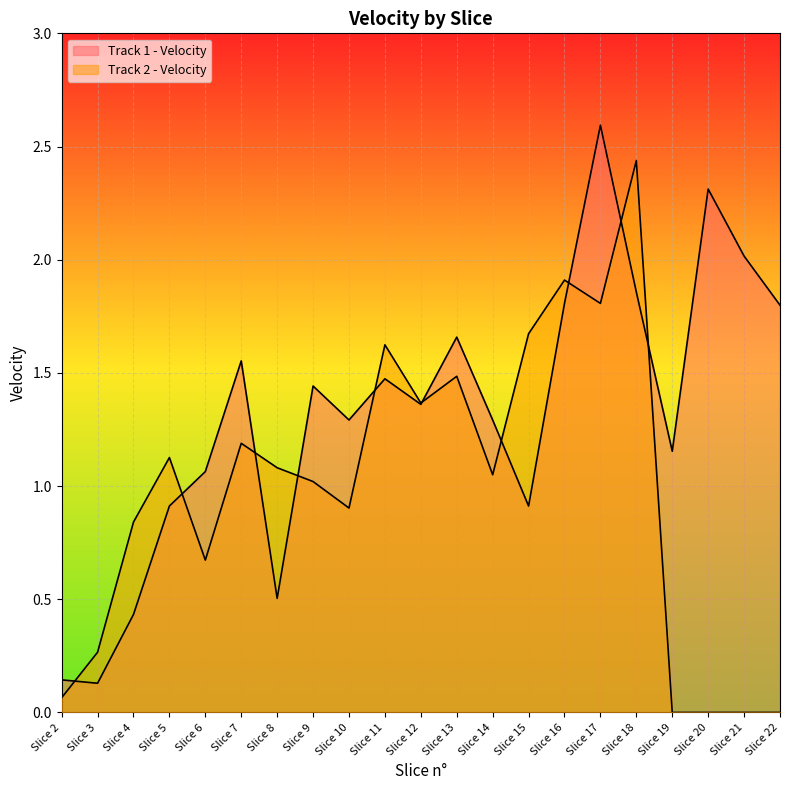

Reading left to right, list all the values displayed in this chart.

Track 1 - Velocity: 0.1	0.1	0.4	0.9	1.1	1.6	0.5	1.4	1.3	1.5	1.4	1.7	1.3	0.9	1.8	2.6	1.9	1.2	2.3	2.0	1.8
Track 2 - Velocity: 0.1	0.3	0.8	1.1	0.7	1.2	1.1	1.0	0.9	1.6	1.4	1.5	1.1	1.7	1.9	1.8	2.4	0.0	0.0	0.0	0.0